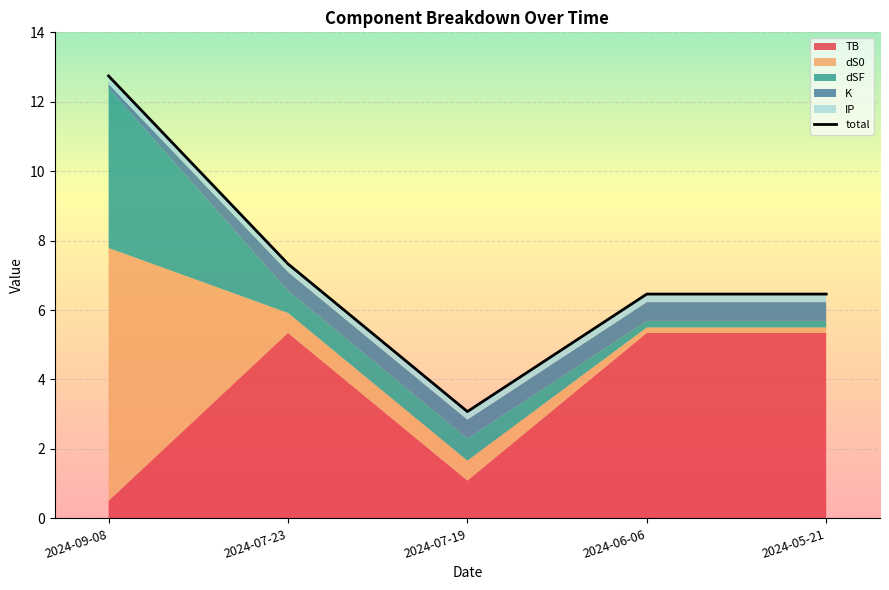

Does the chart display data point markers on the line(s)?

No